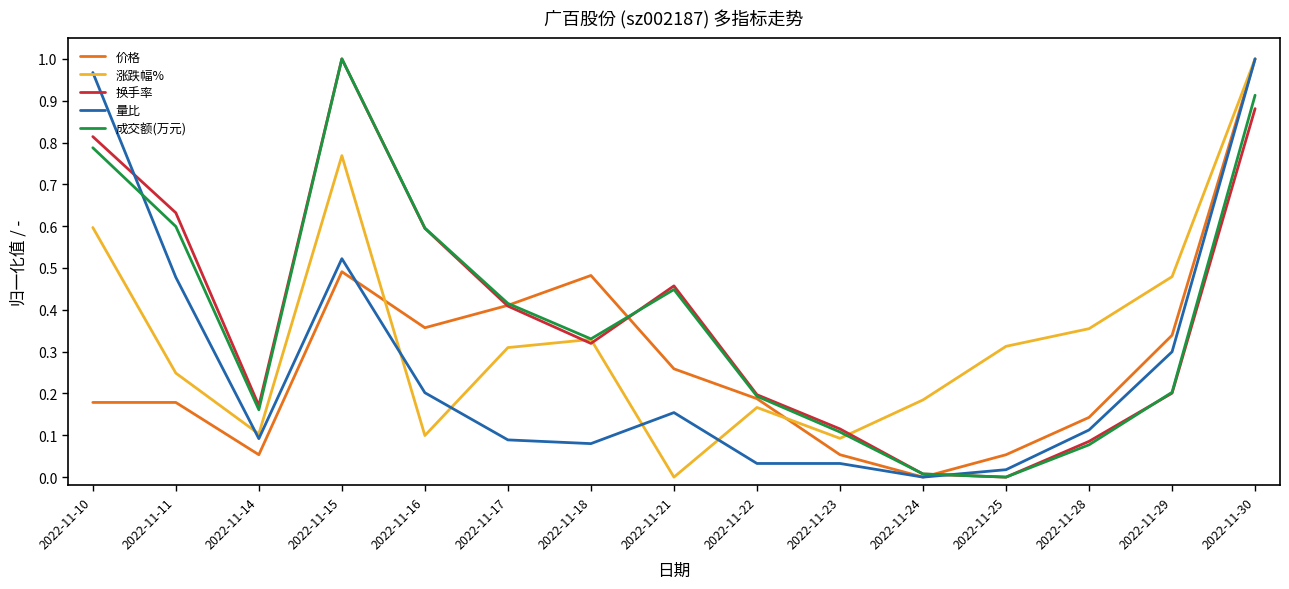

Is the value of 涨跌幅% at 2022-11-25 greater than the value of 量比 at 2022-11-25?

Yes